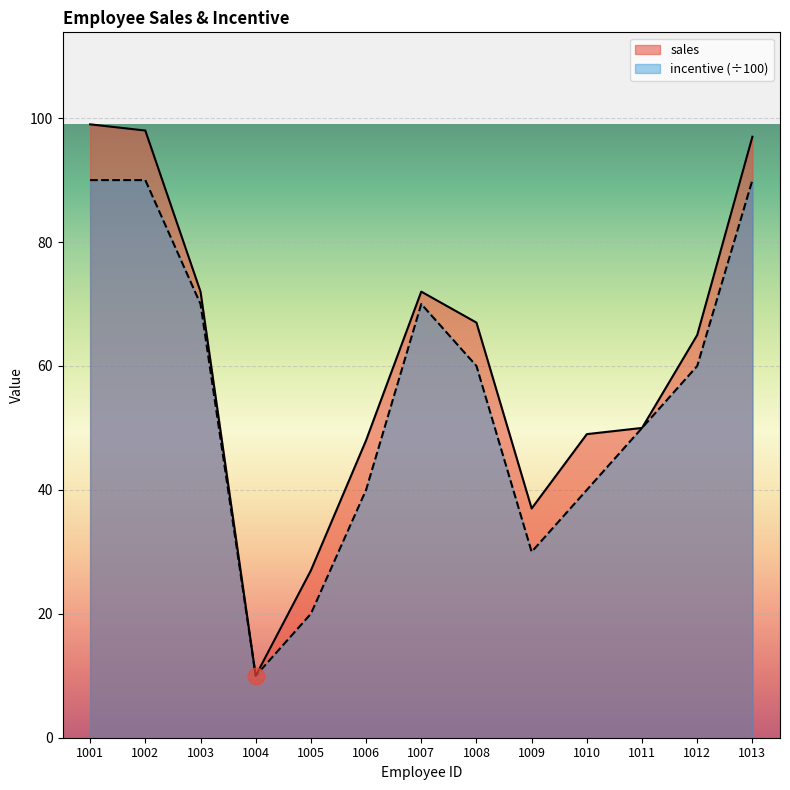

True or false: sales and incentive intersect in this chart.

False